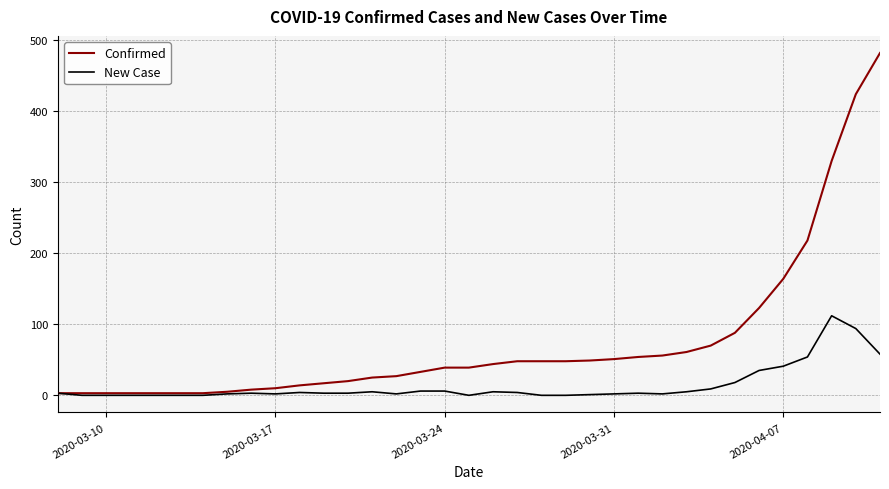

How many categories are shown in the chart?

35